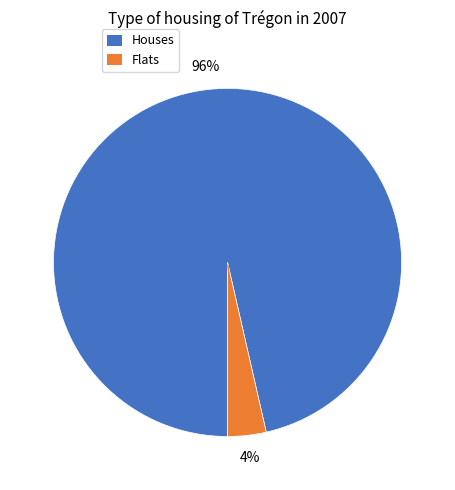

Does any single category account for the majority?

Yes